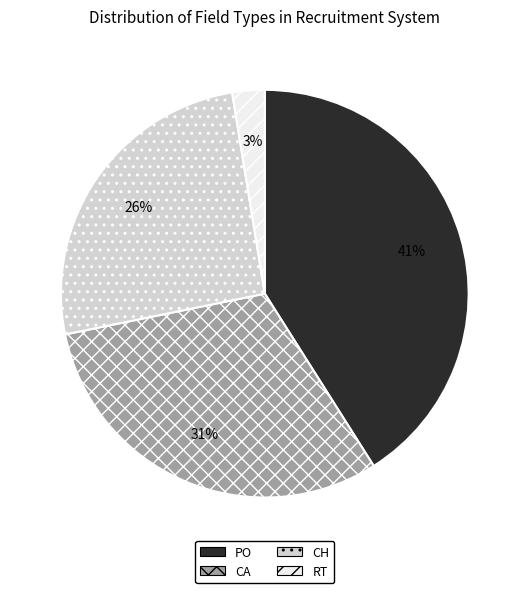

Does CA represent more than half of the total?

No